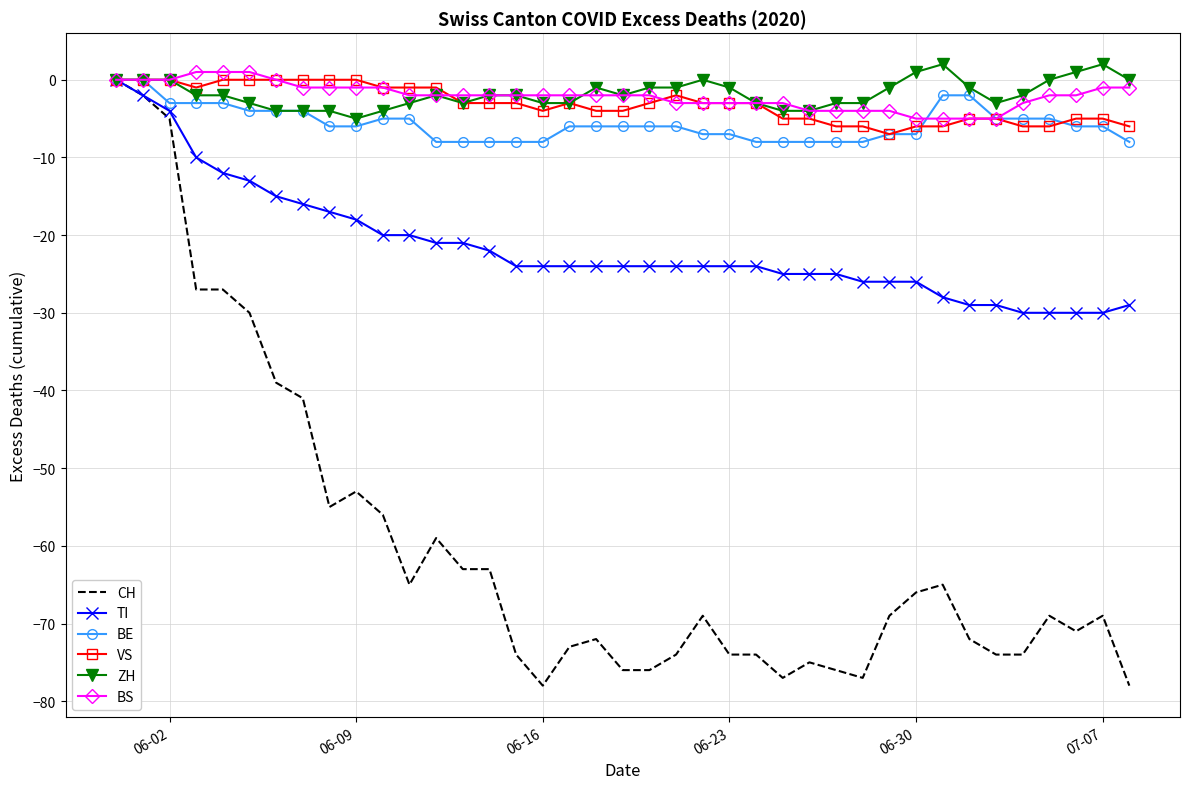

What is the smallest value displayed?

-78